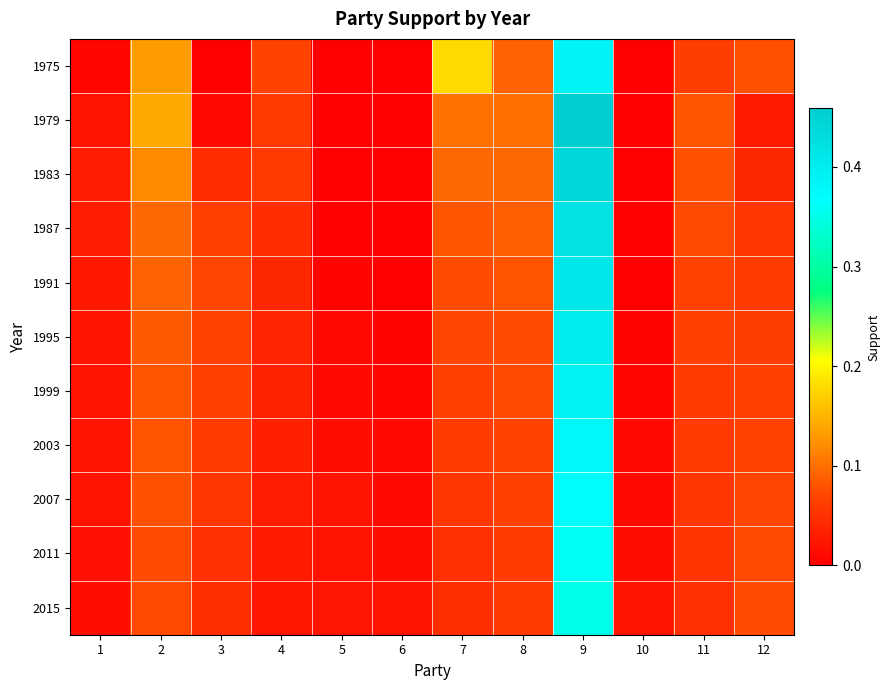

Which series has the largest total across all categories?

1975